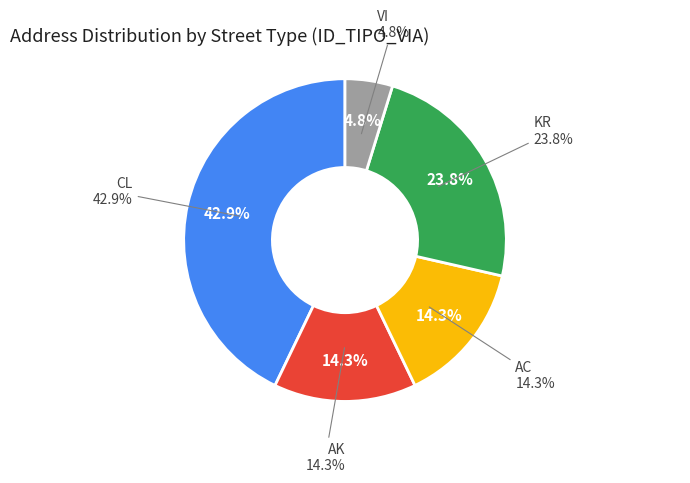

Is it true that CL is 56% of the pie?

False